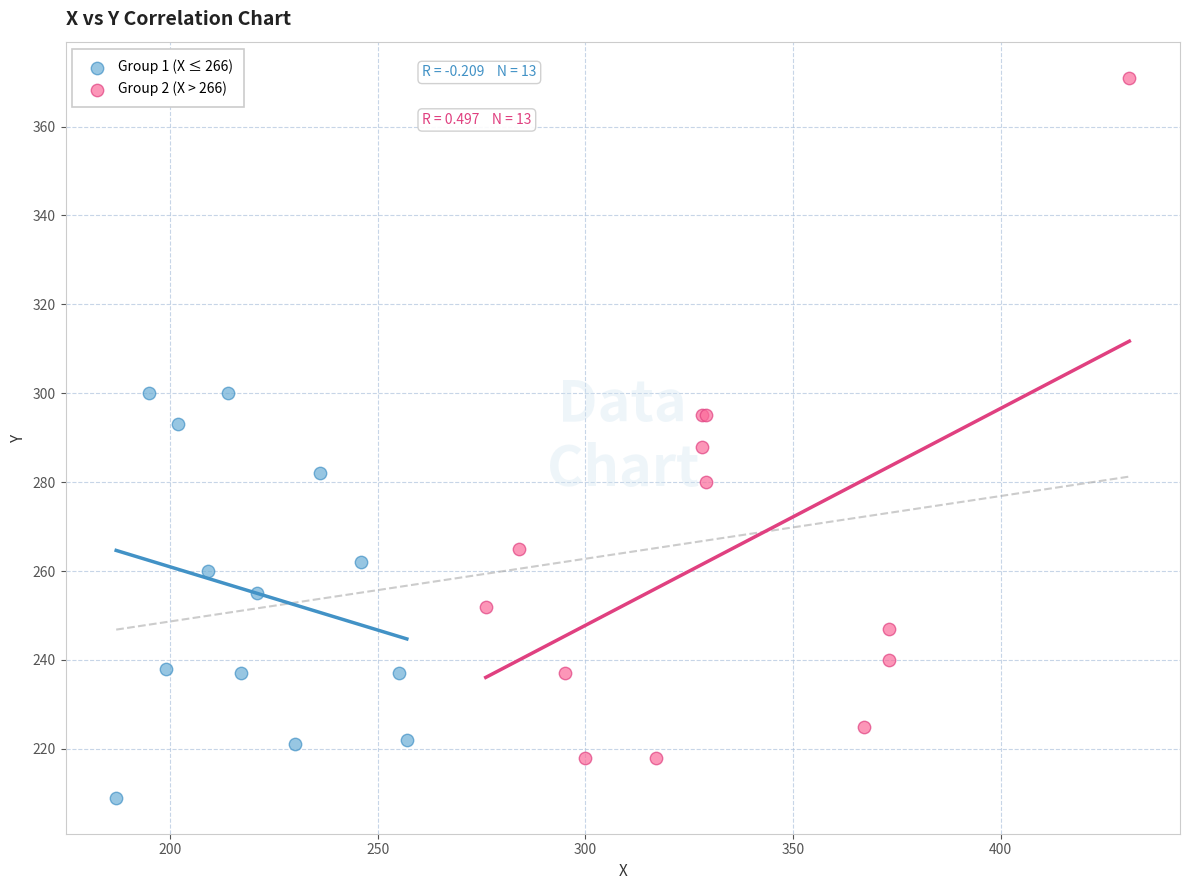

Which series contains the highest Y value?

Group 2 (X > 266)